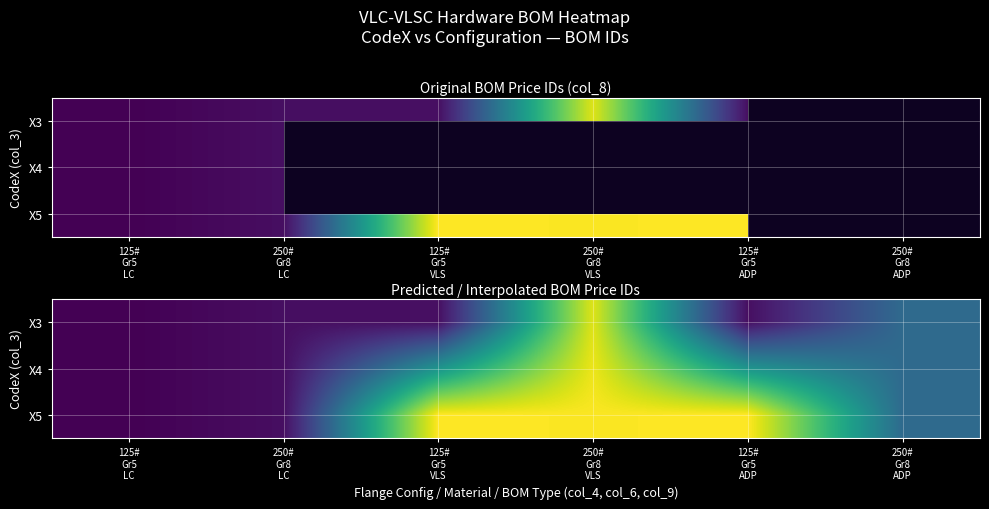

Which series has the largest total across all categories?

X5